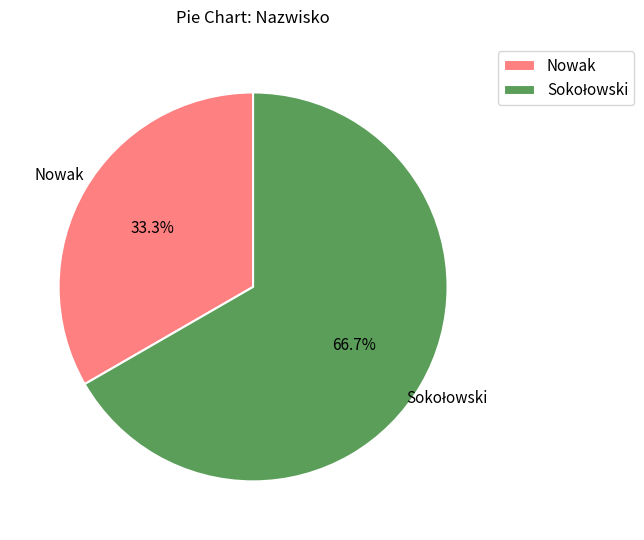

Which category has the smallest portion of the pie?

Nowak